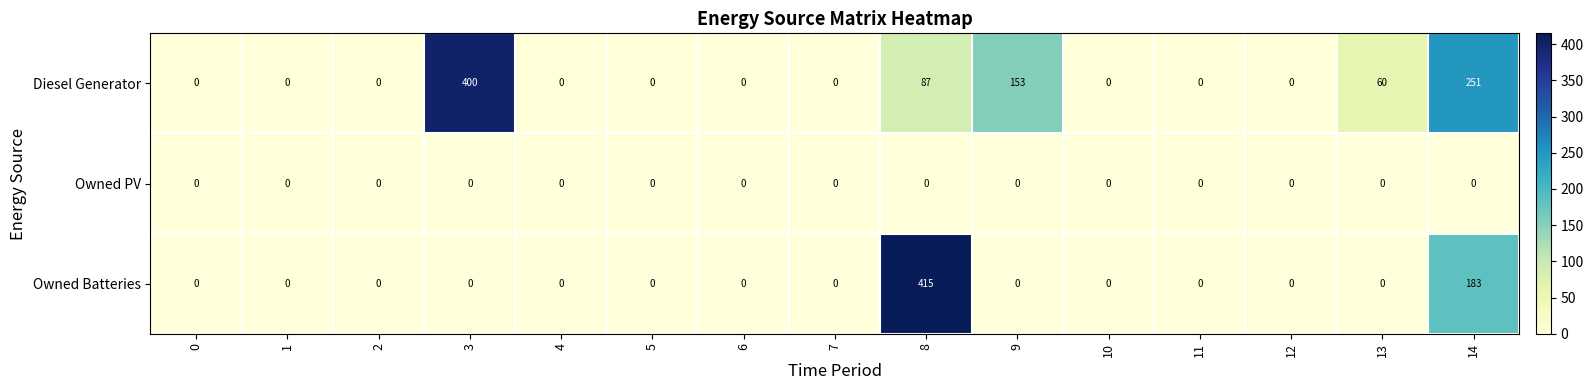

At which category is the sum across all series the highest?

8